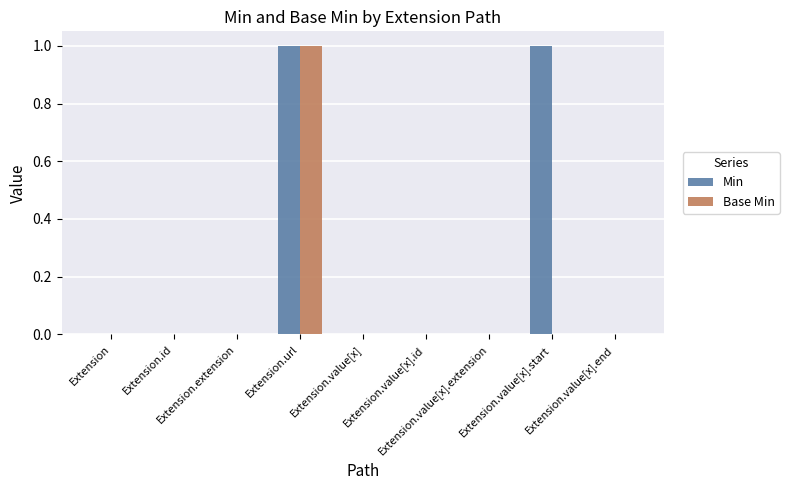

Which series has the largest total across all categories?

Min